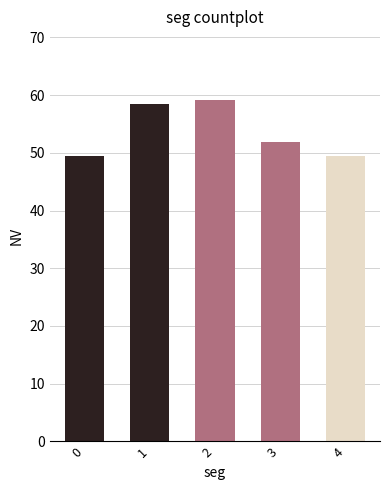

What is the value of the 3rd bar from the left?

59.2